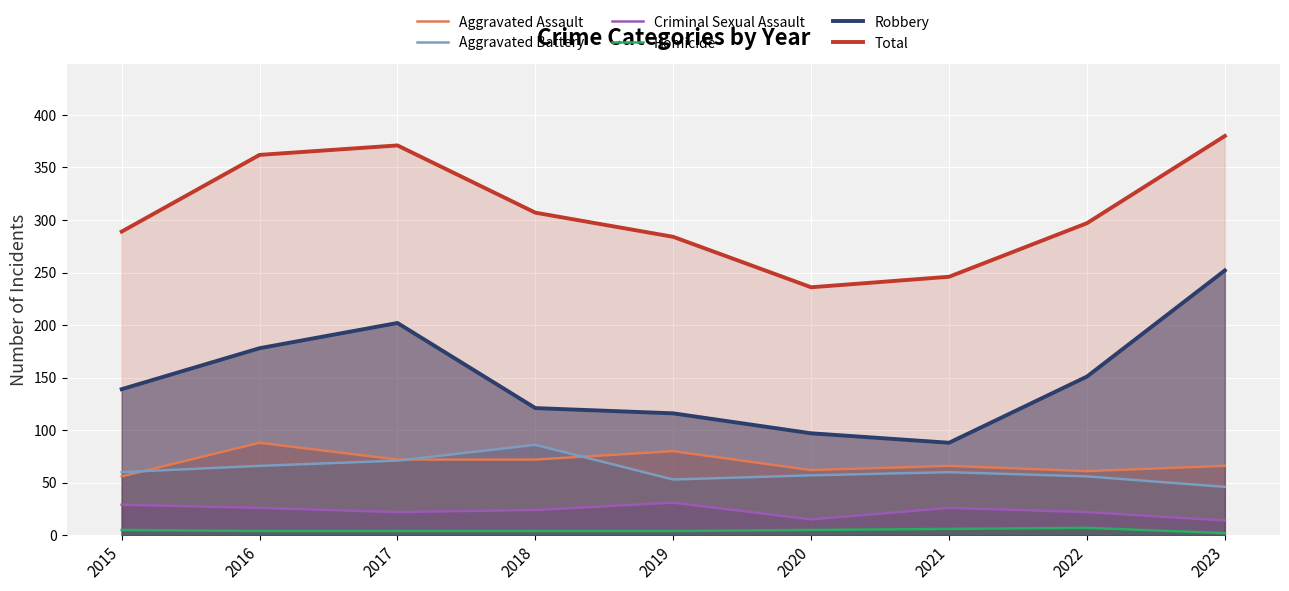

At which category does Criminal Sexual Assault reach its first local peak?

2019